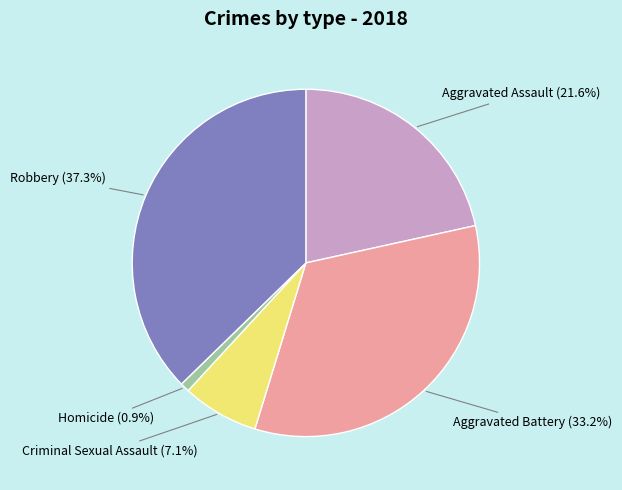

Which category has the smallest portion of the pie?

Homicide